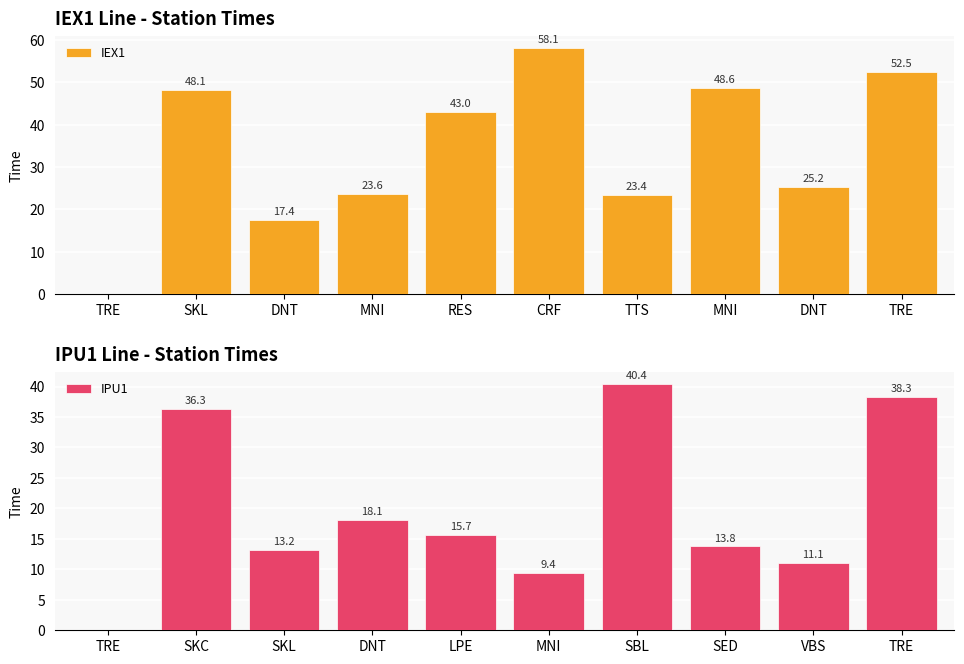

What is the approximate value of IEX1 at MNI?

48.6